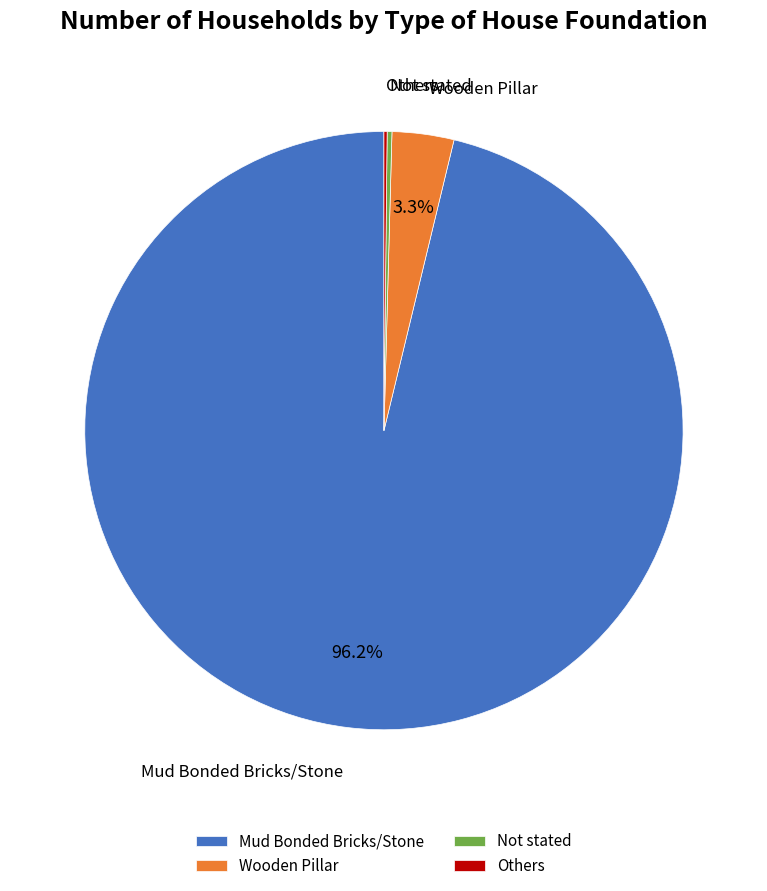

Is there any slice that represents more than half of the pie?

Yes